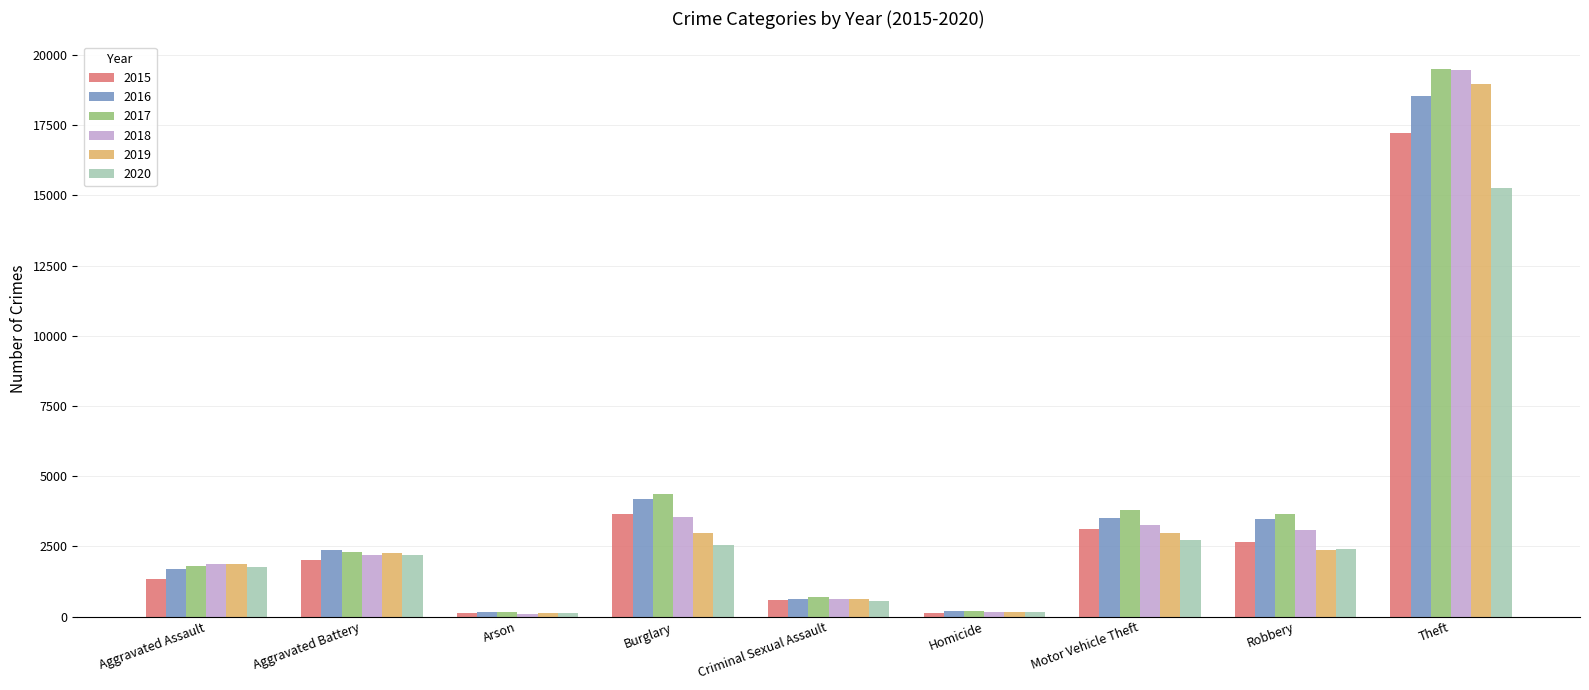

What is the maximum value shown in the chart?

19510